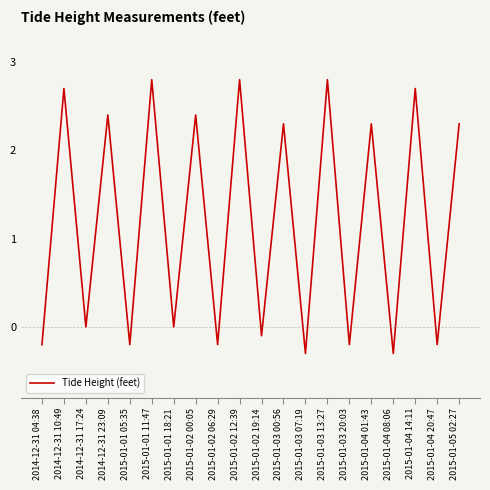

What position from the right is 2015-01-03 07:19?

8